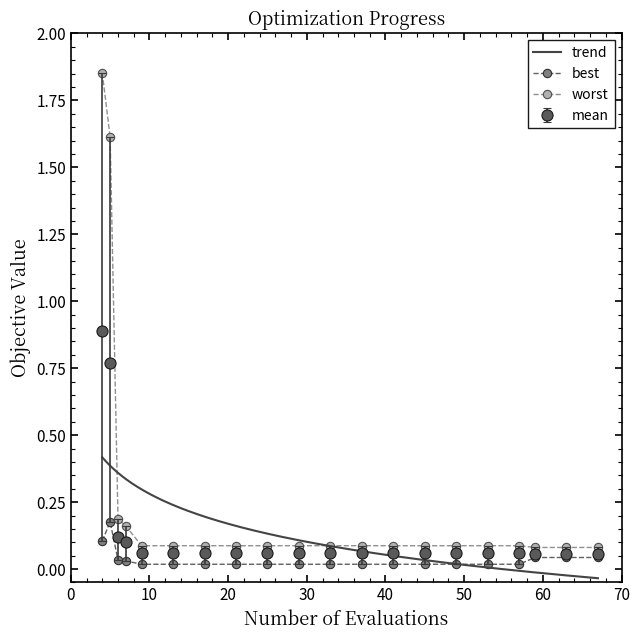

At which category is the sum across all series the highest?

4